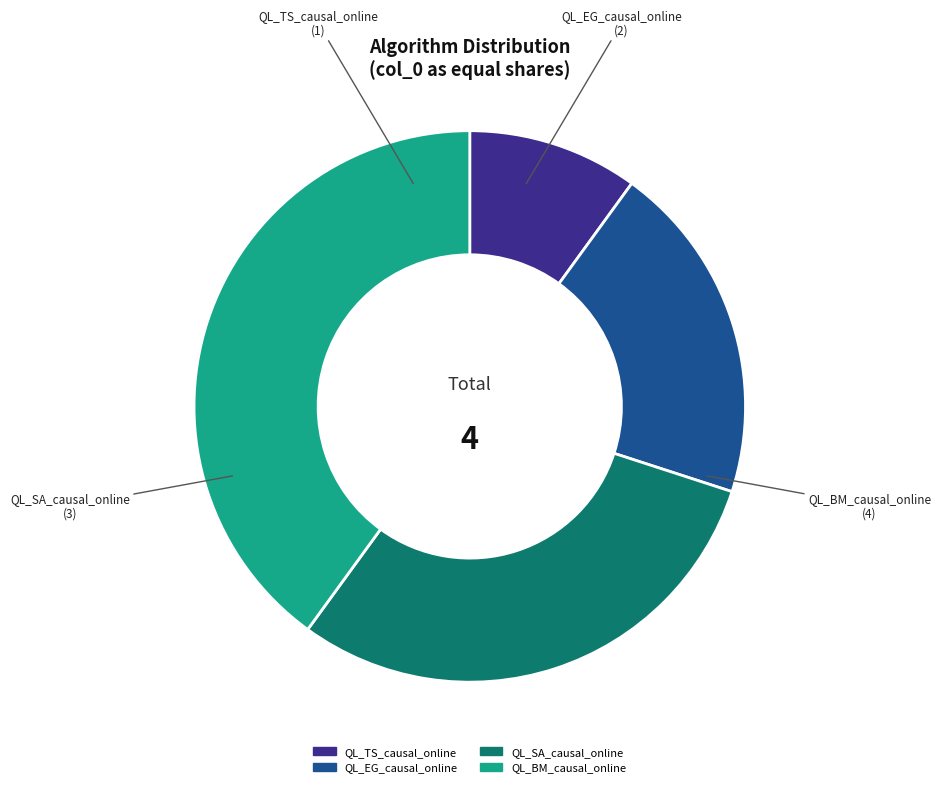

True or false: QL_TS_causal_online accounts for 10% of the total.

True